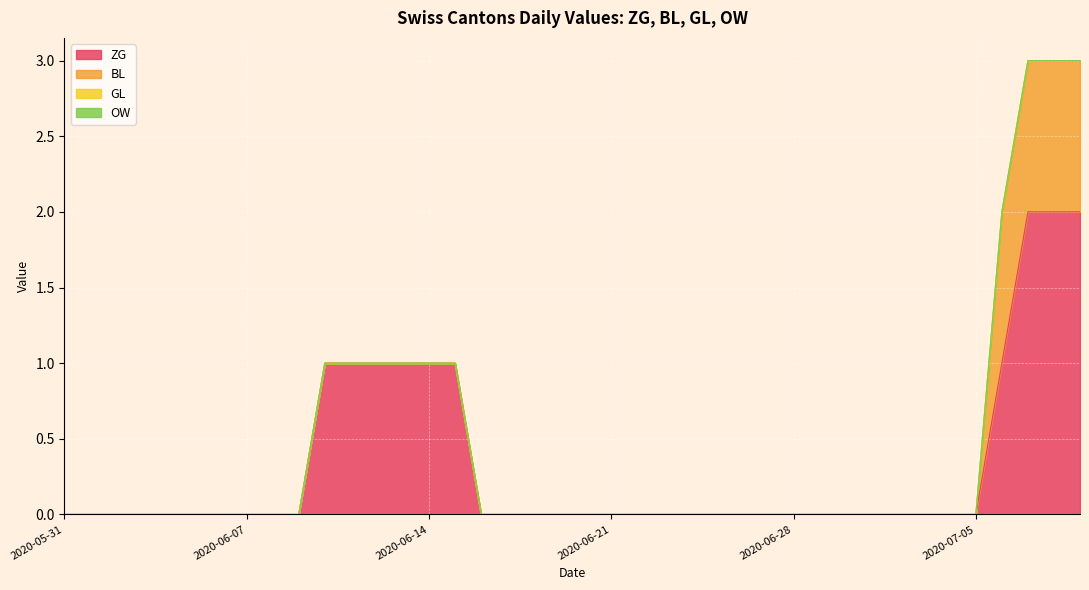

Count the ZG values in the range 0 to 1.

37